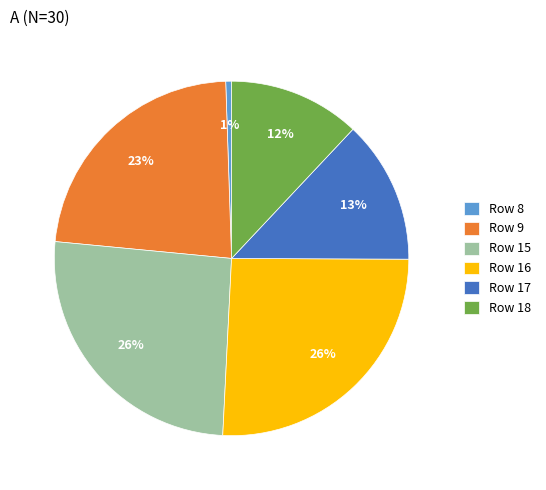

Between Row 16 and Row 9, which is larger?

Row 16